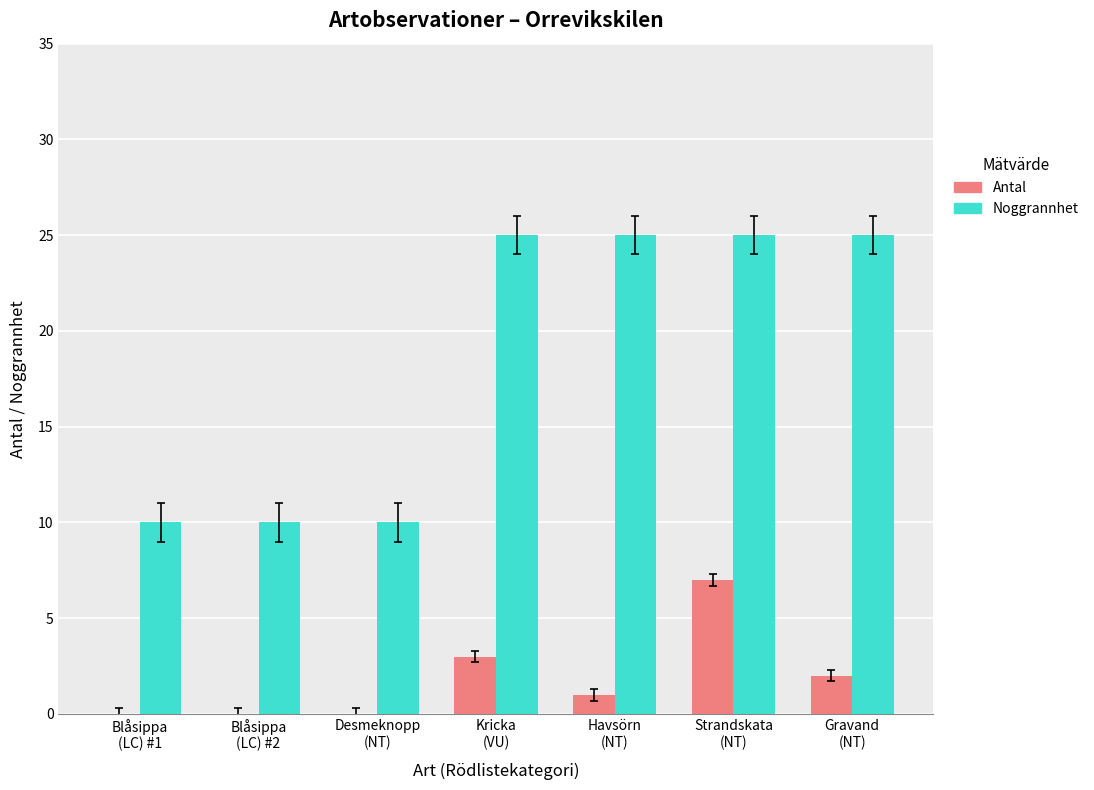

Are the bars horizontal?

No